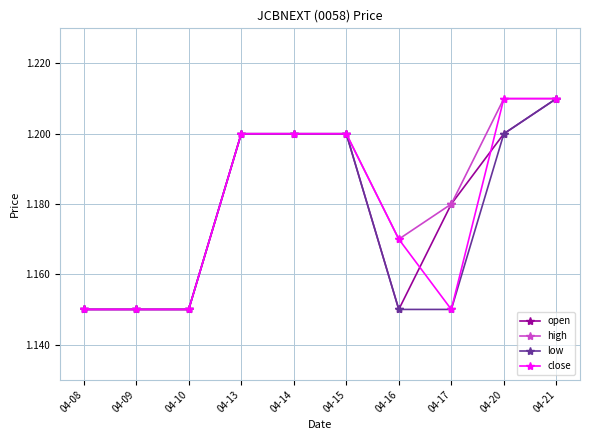

Which series changed the most between 04-17 and 04-20?

close